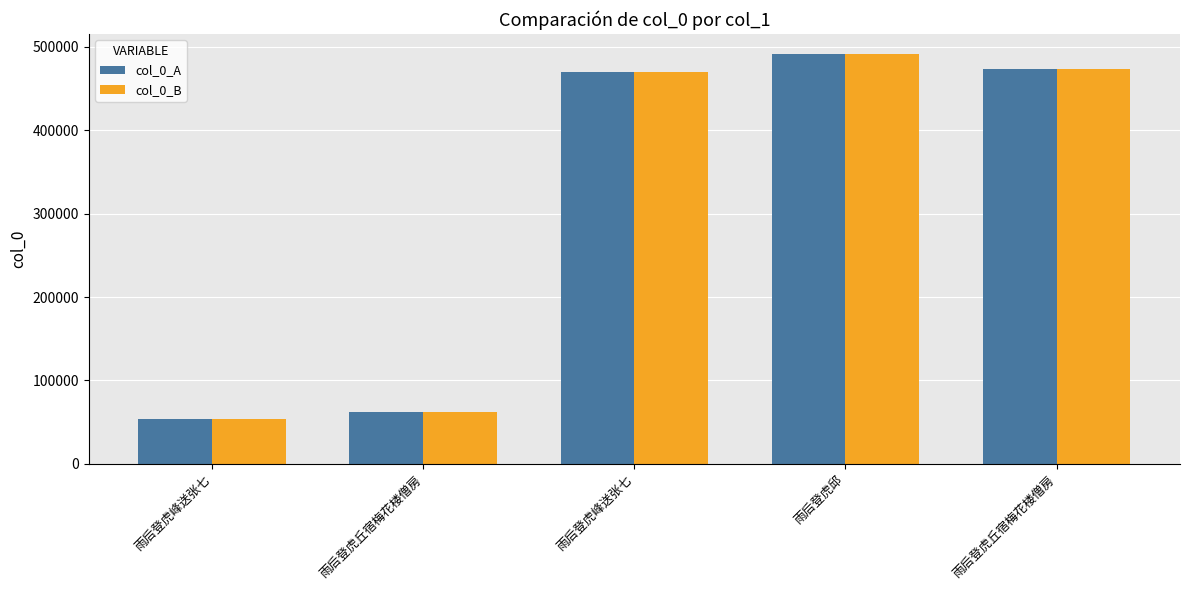

How many distinct data groups are displayed?

2